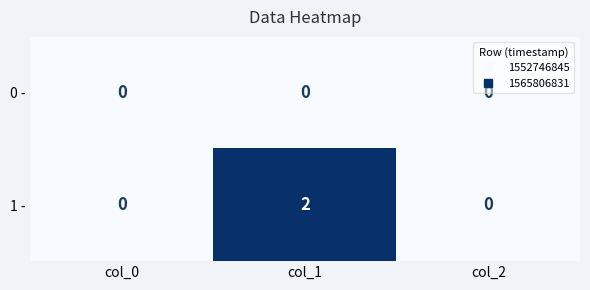

List the series in order of their peak value, highest first.

1 -, 0 -